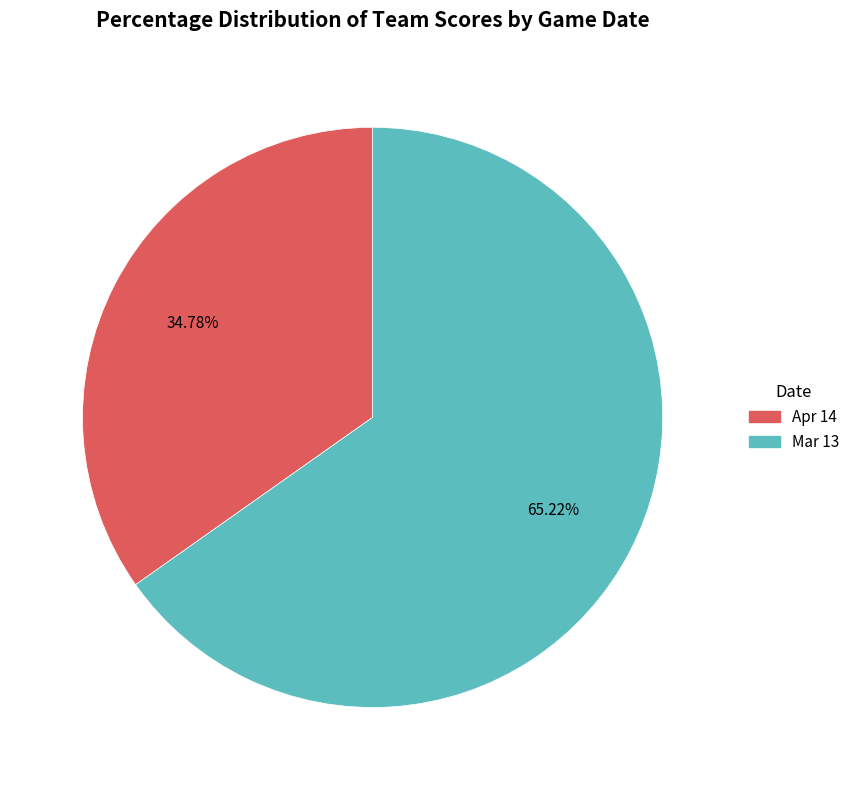

The Apr 14 slice represents 35% of the pie. True or false?

True